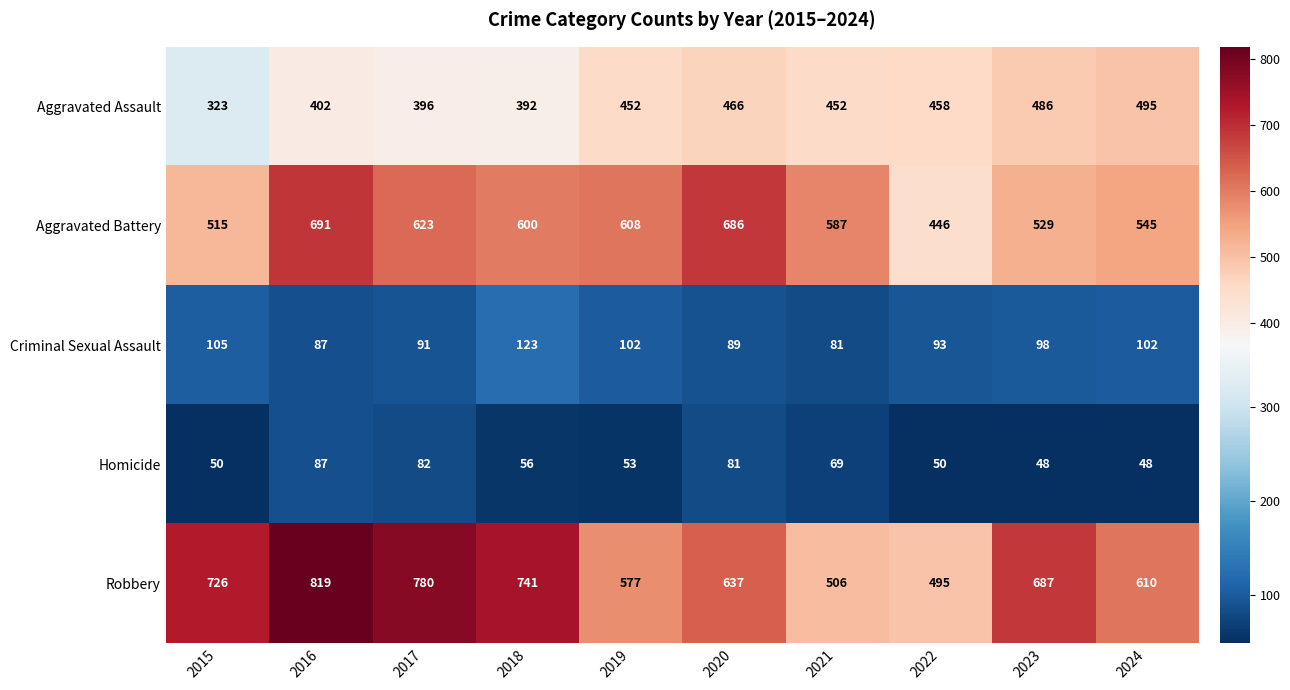

What value does the Homicide series have at 2024?

48